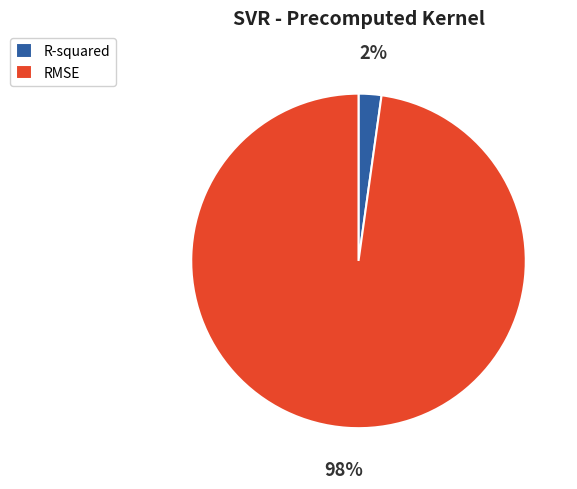

Which category accounts for the majority?

RMSE